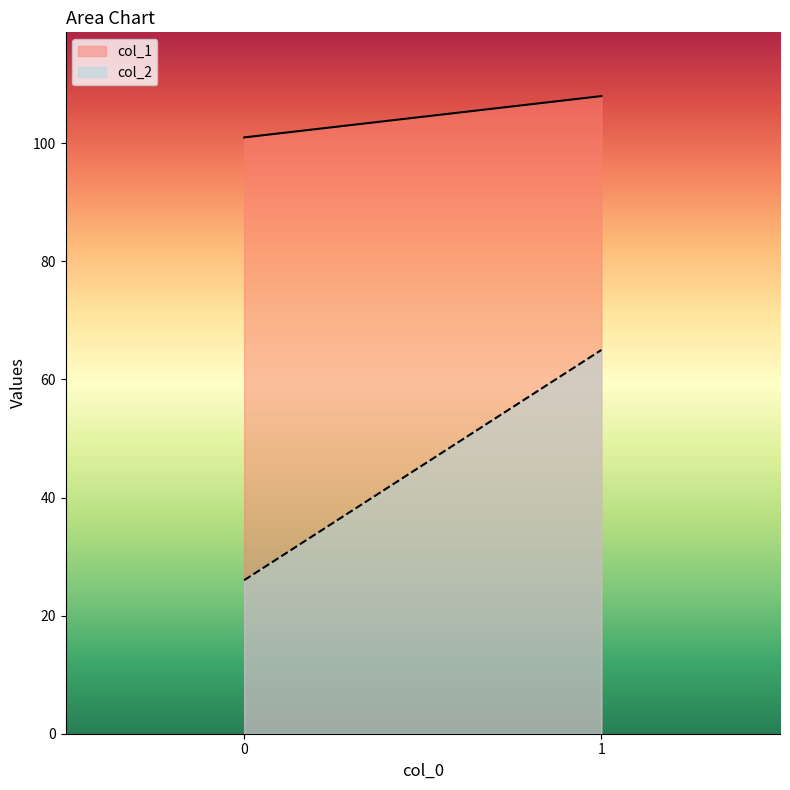

What is the sum of all col_1 values?

209